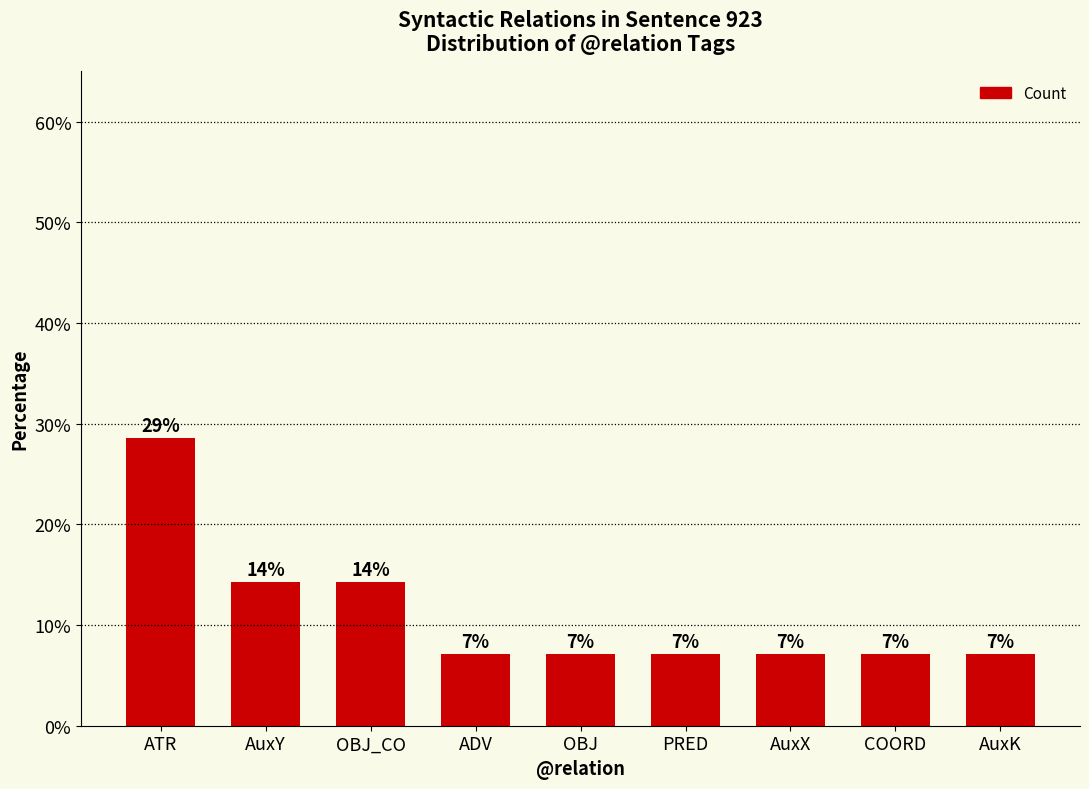

Rank the categories by value from lowest to highest.

ADV, OBJ, PRED, AuxX, COORD, AuxK, AuxY, OBJ_CO, ATR